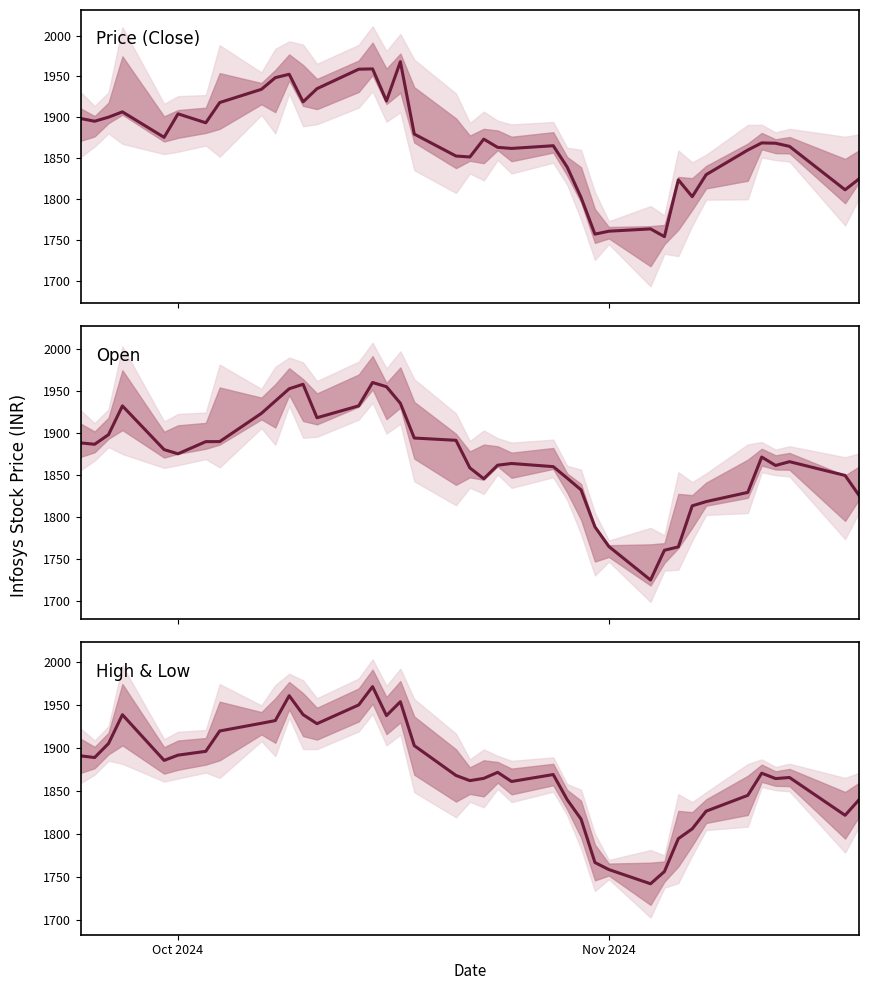

How many distinct data groups are displayed?

3